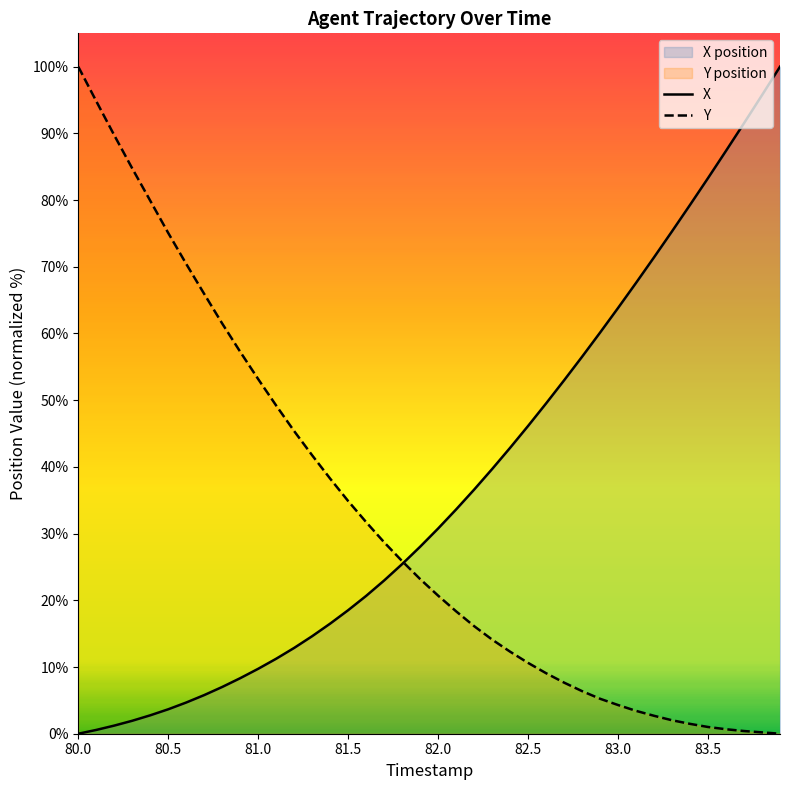

How many lines are shown in the chart?

2